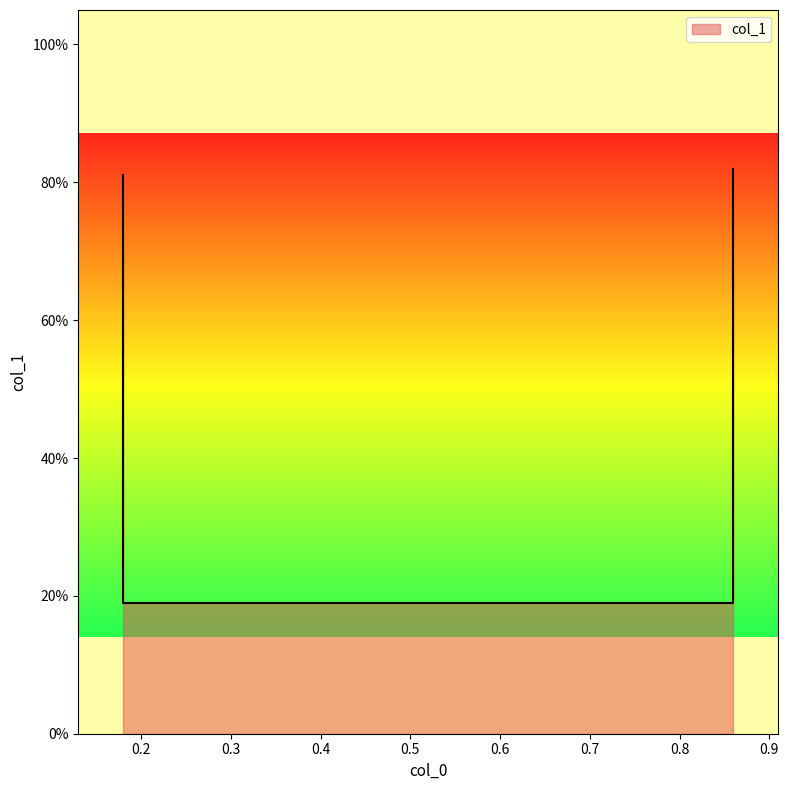

True or false: the data shows 1.4 at 0.18.

False